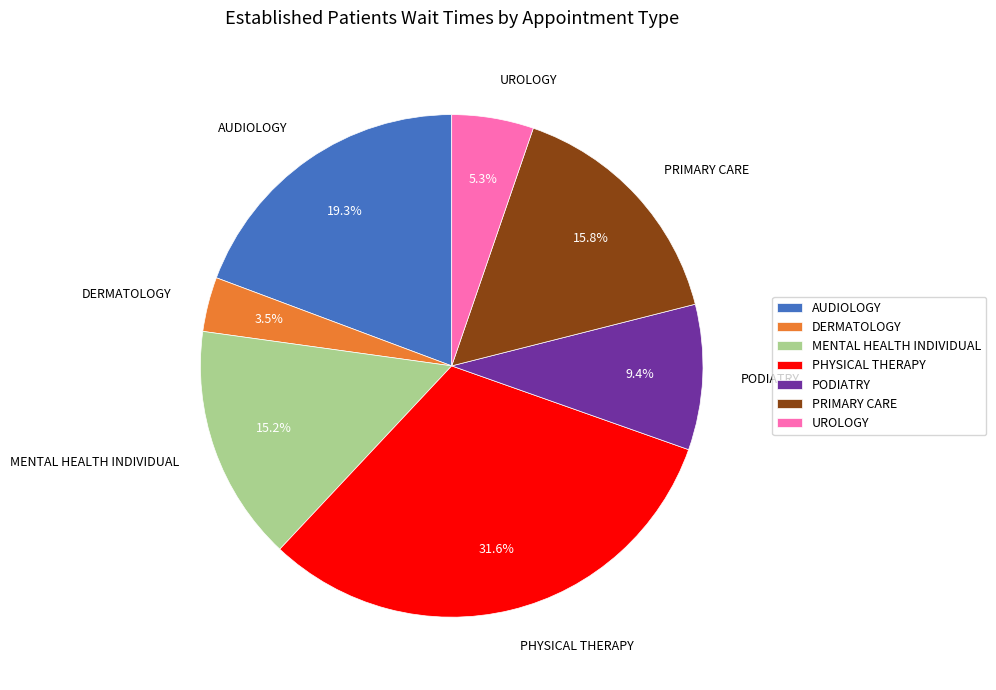

Does any single category account for the majority?

No